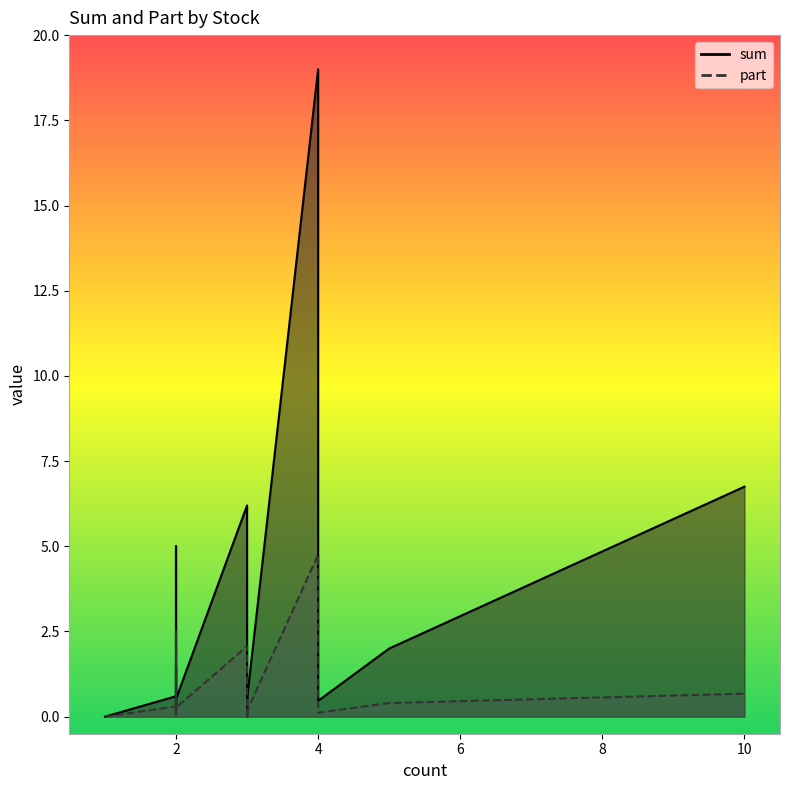

True or false: sum and part intersect in this chart.

False